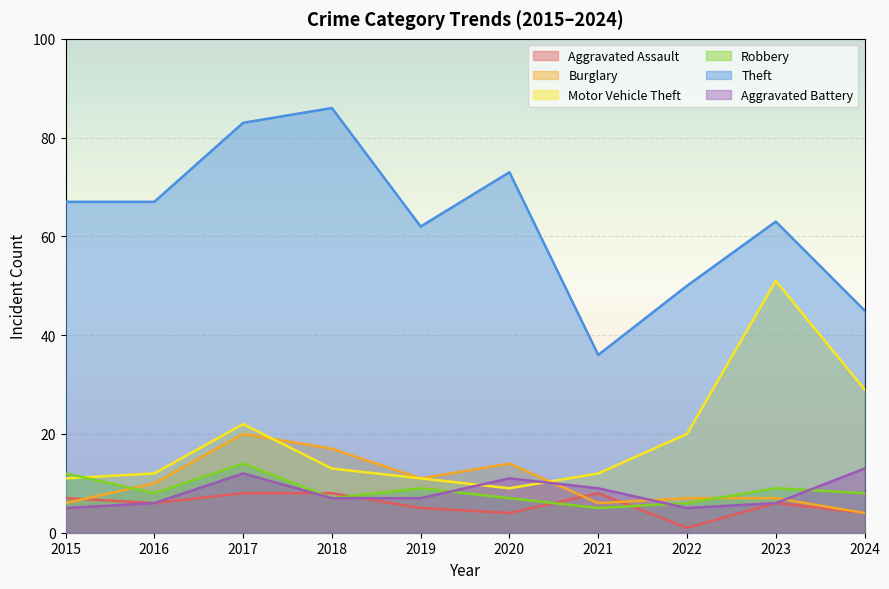

Where is the first local minimum for Aggravated Battery?

2022